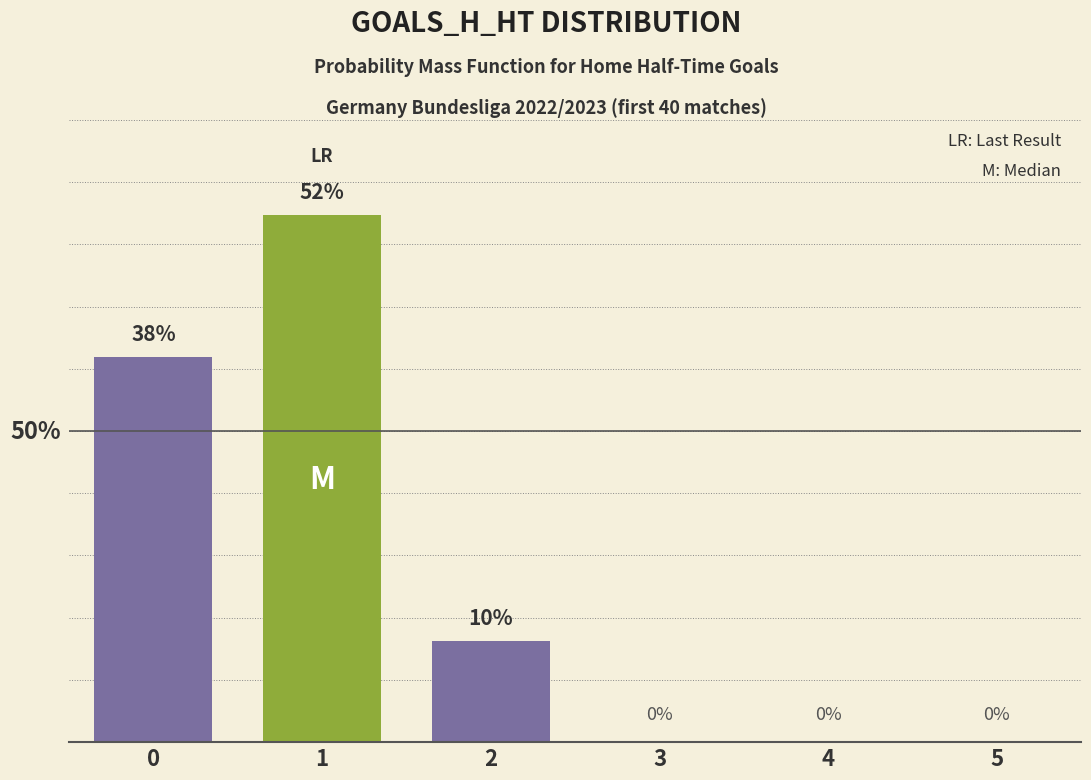

Are the bars horizontal?

No